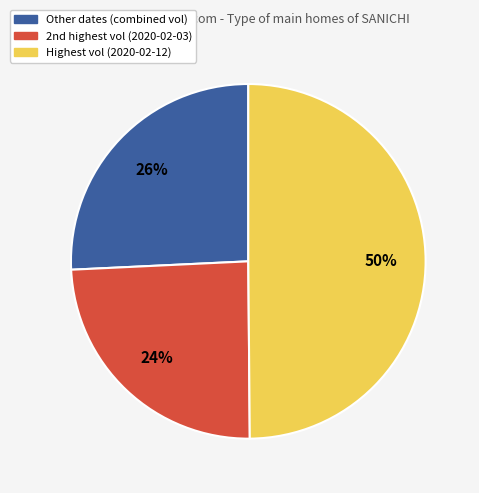

To the nearest percent, what is the average slice percentage?

33%